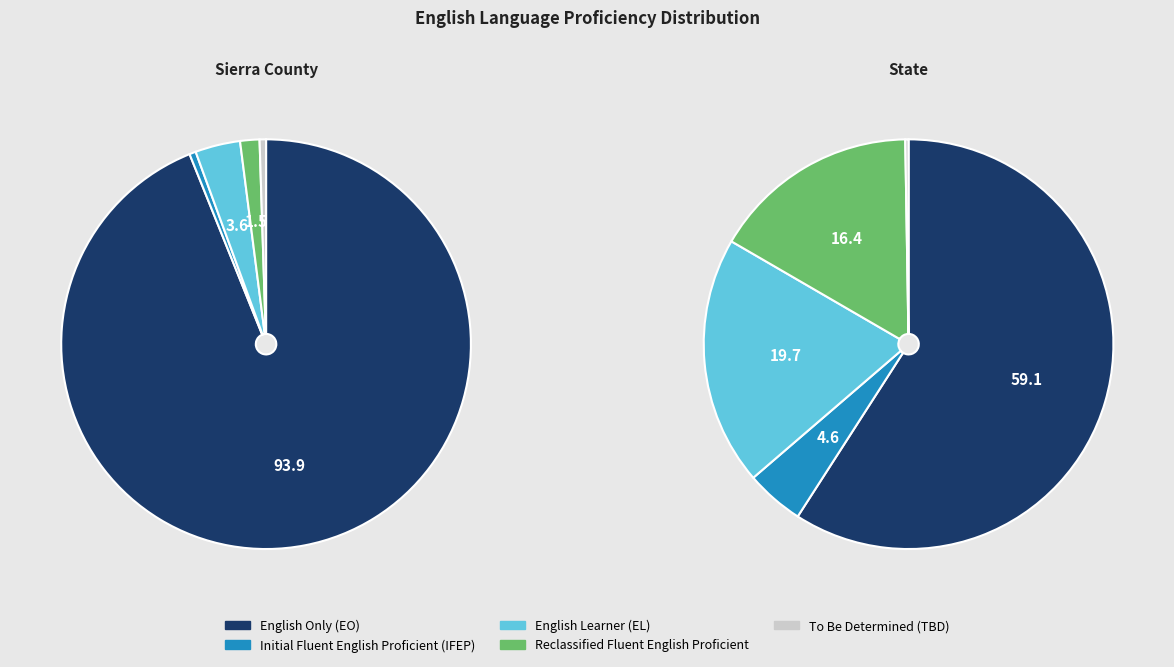

To the nearest percent, what percentage of the pie is State?

100%